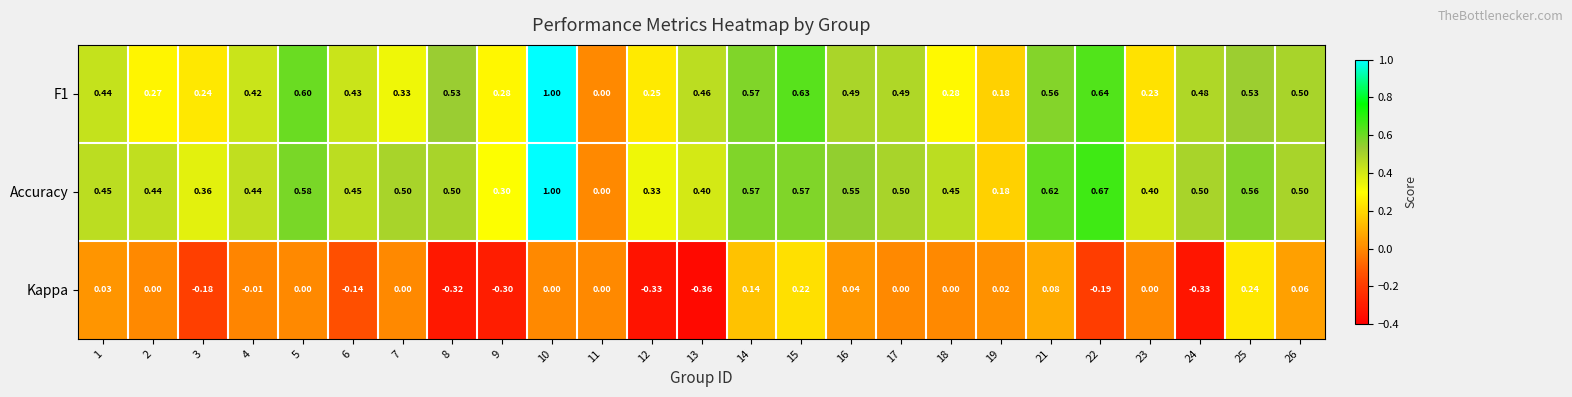

At which category is the sum across all series the highest?

10